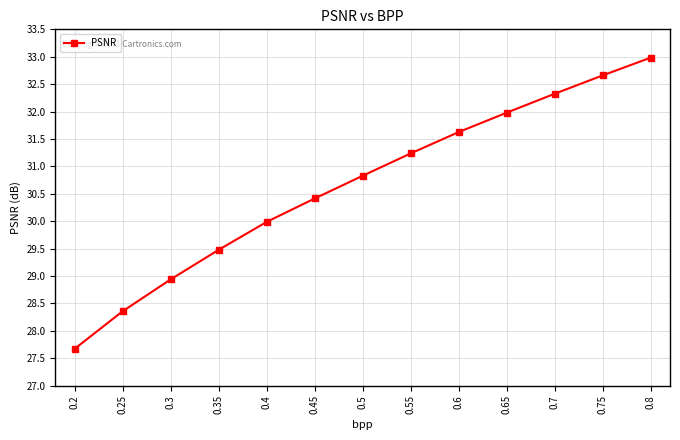

How many categories are shown in the chart?

13